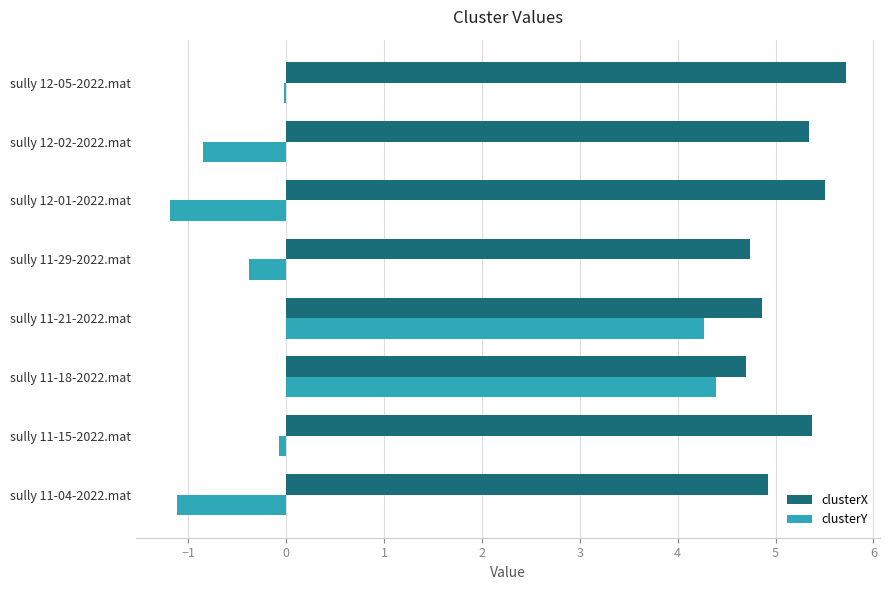

Which series has the widest spread of values?

clusterY